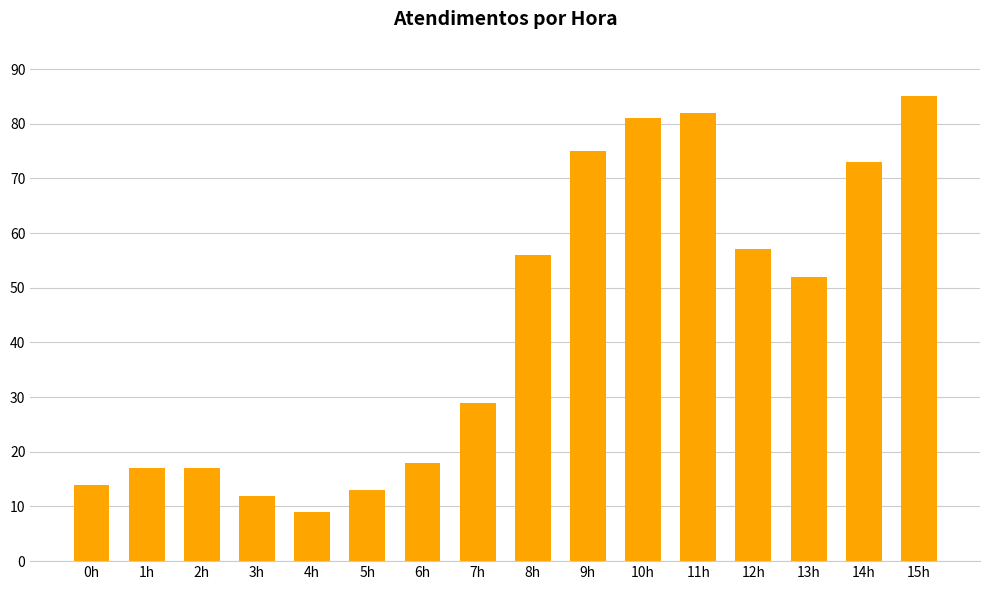

Which label corresponds to the smallest value in the chart?

4h